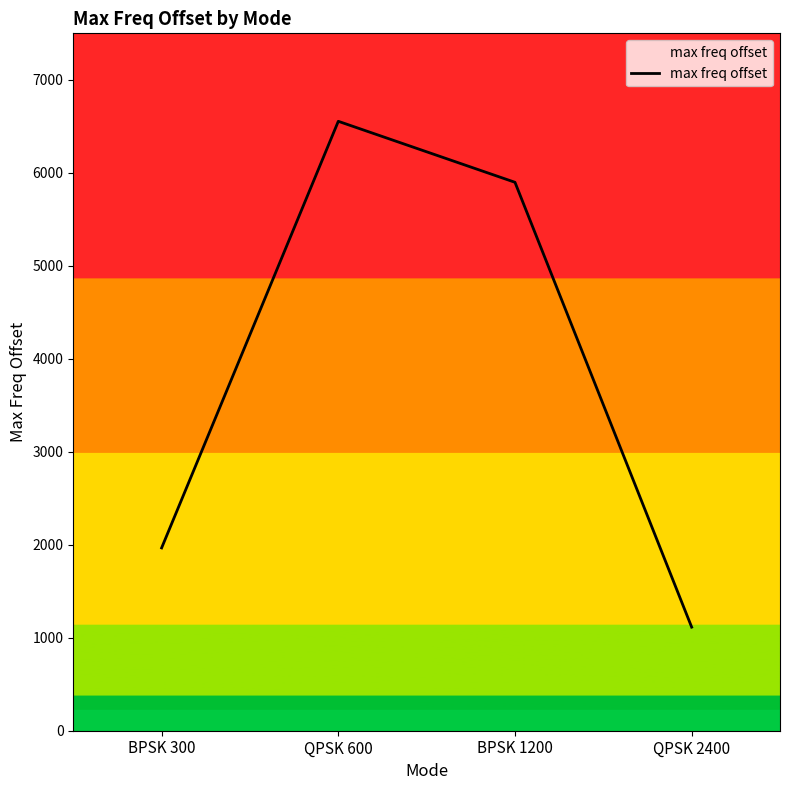

True or false: the data shows 5898 at BPSK 1200.

True